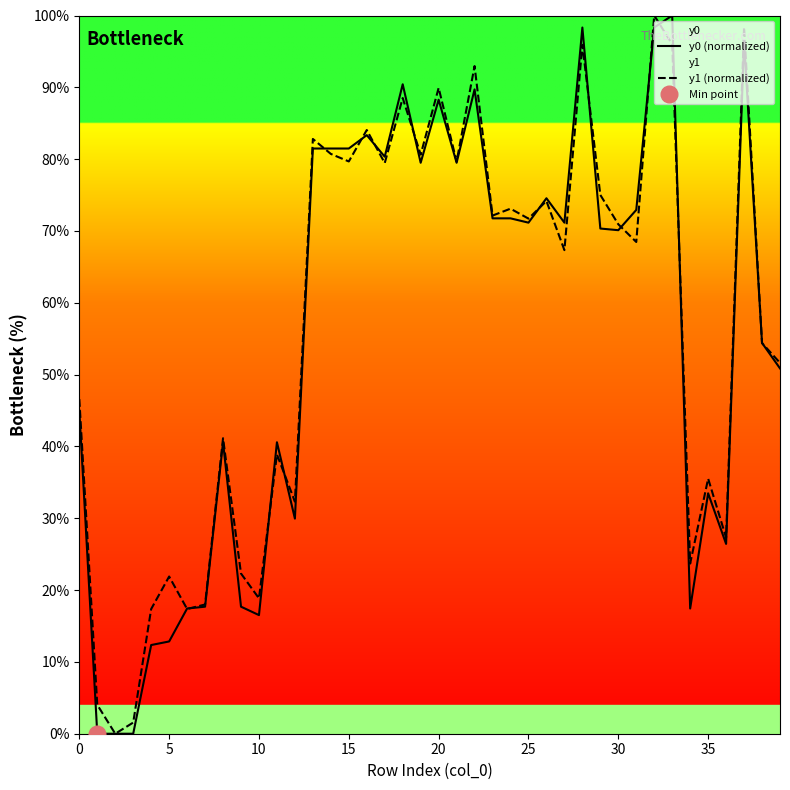

What is the label of the 10th point from the right?

30